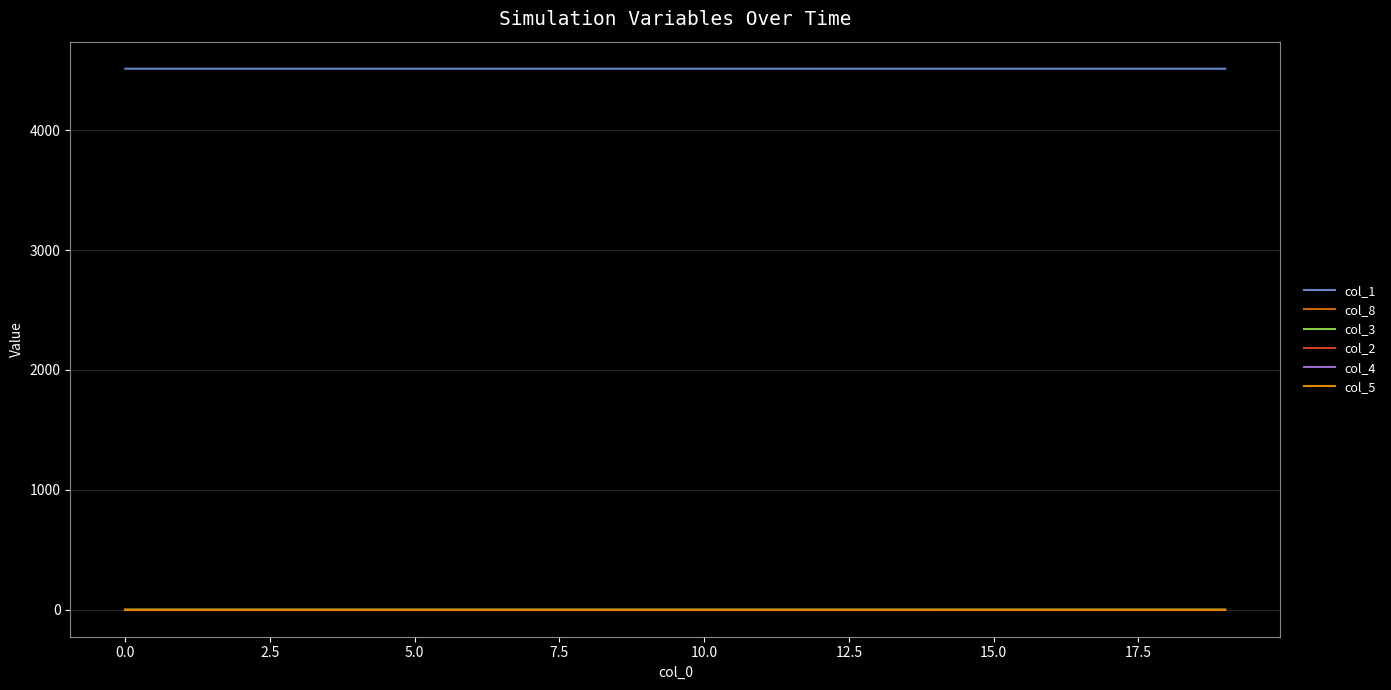

What is the label of the 15th point from the left?

14